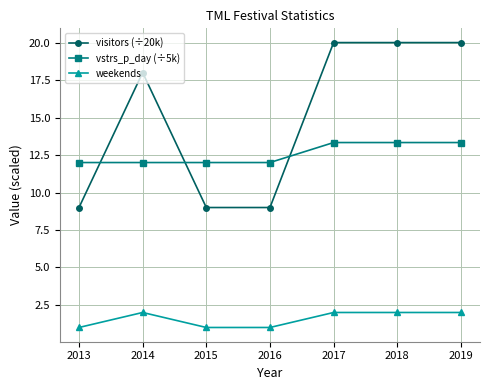

Reading left to right, transcribe all the data shown in this chart.

visitors (÷20k): 2013=9.0	2014=18.0	2015=9.0	2016=9.0	2017=20.0	2018=20.0	2019=20.0
vstrs_p_day (÷5k): 2013=12.0	2014=12.0	2015=12.0	2016=12.0	2017=13.3	2018=13.3	2019=13.3
weekends: 2013=1.0	2014=2.0	2015=1.0	2016=1.0	2017=2.0	2018=2.0	2019=2.0